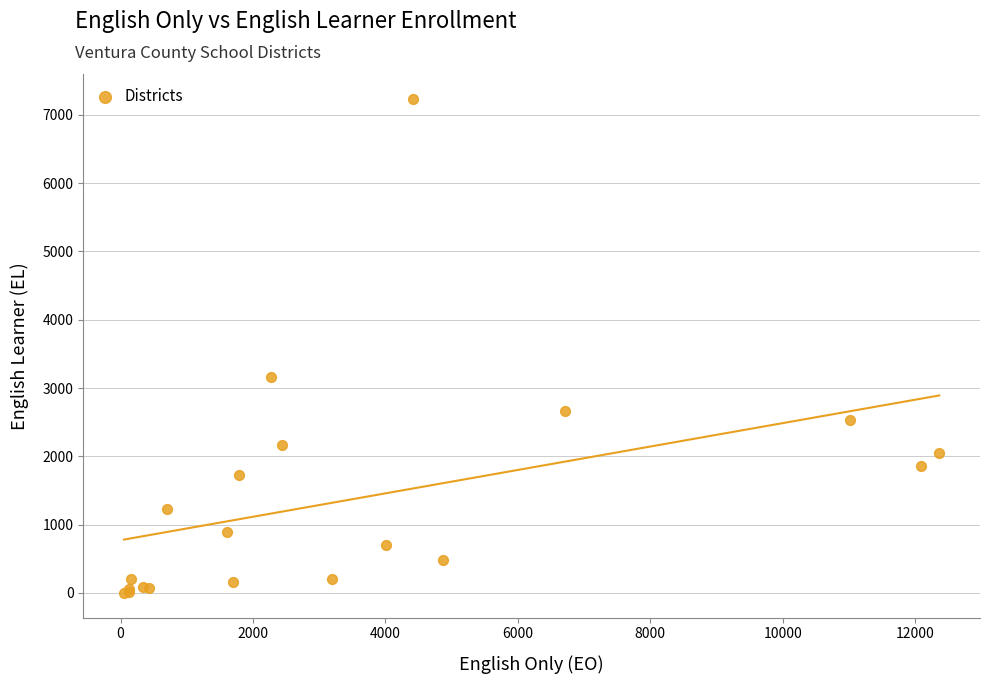

What Y value in the scatter plot is closest to 3617?

3154